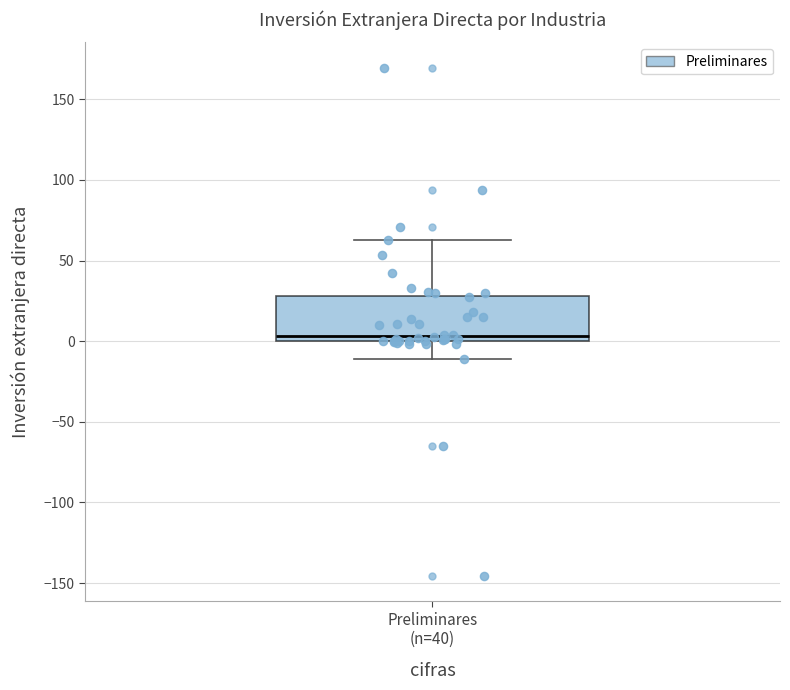

Read this box plot against the y-axis: the position of the median line, the range covered by the box, and the ends of both whiskers. The values are not printed on the chart, so give them approximately, as read against the axis.

median 5, box 0 to 30, whiskers -10 to 65